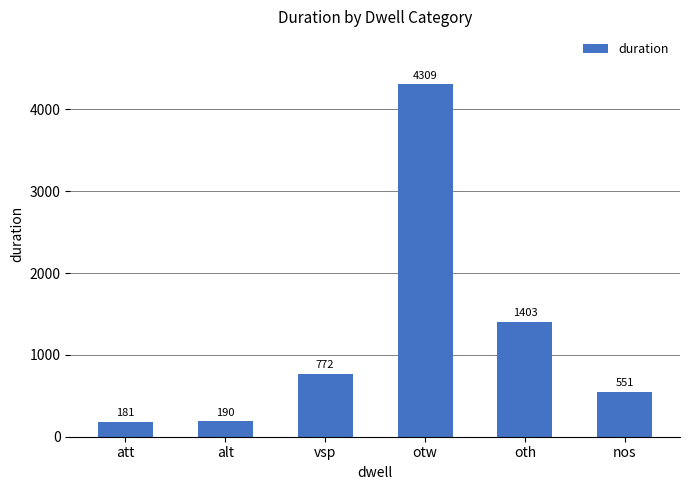

What is the change in value from att to vsp?

+591